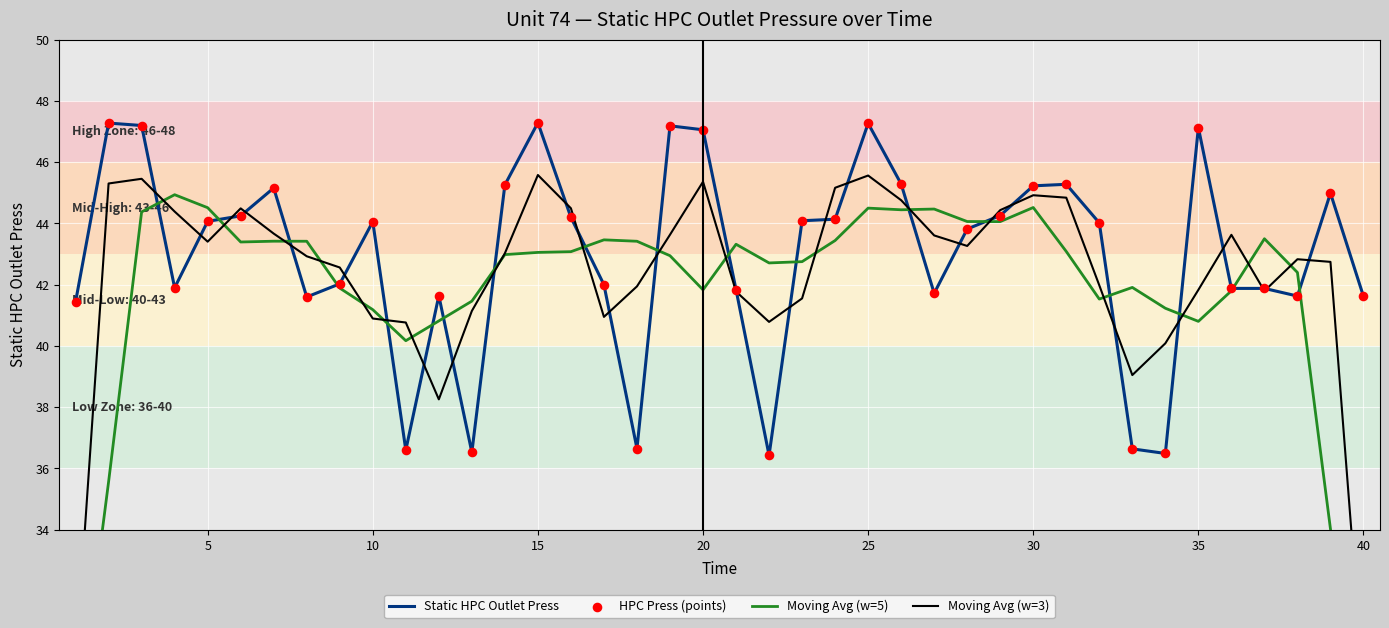

Which series reaches the minimum Y coordinate?

Moving Avg (w=5)